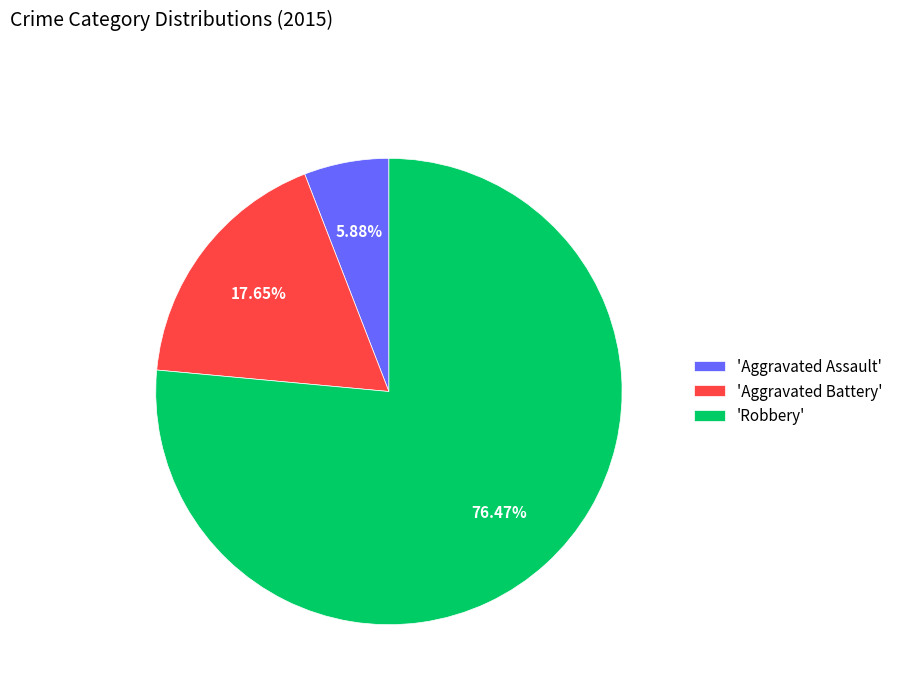

Count the number of slices in the pie.

3